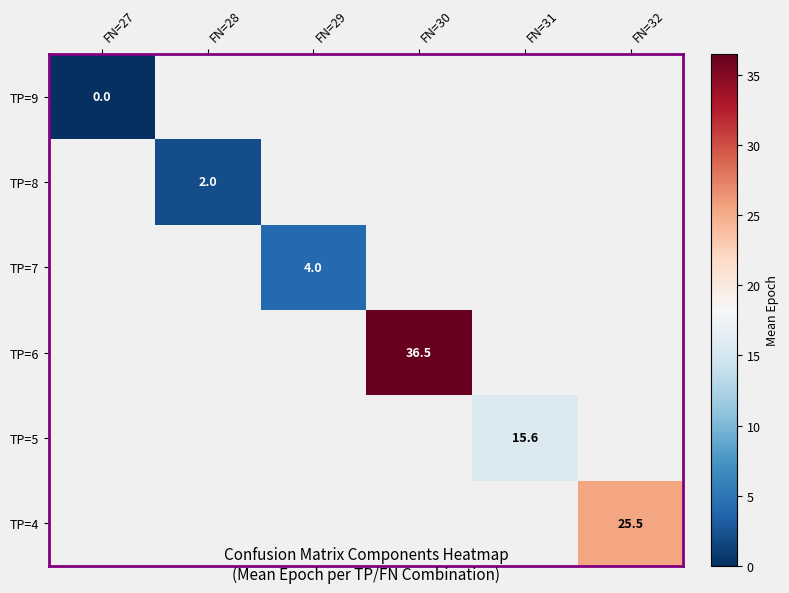

True or false: TP=6 has a value of 36.5 at FN=30.

True